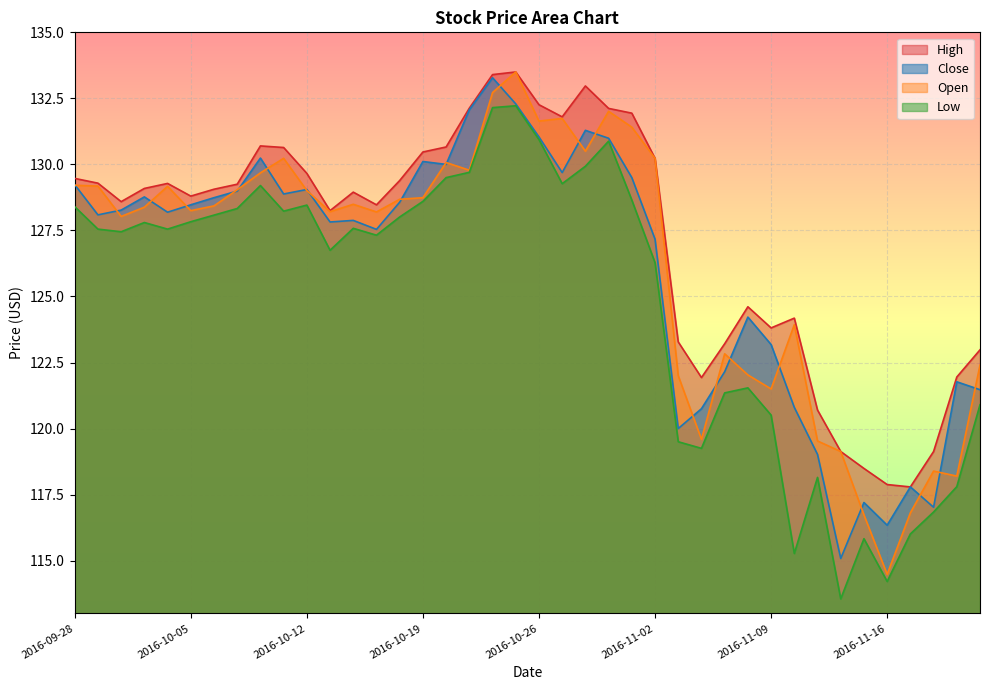

At which label is High closest to 125?

2016-11-08